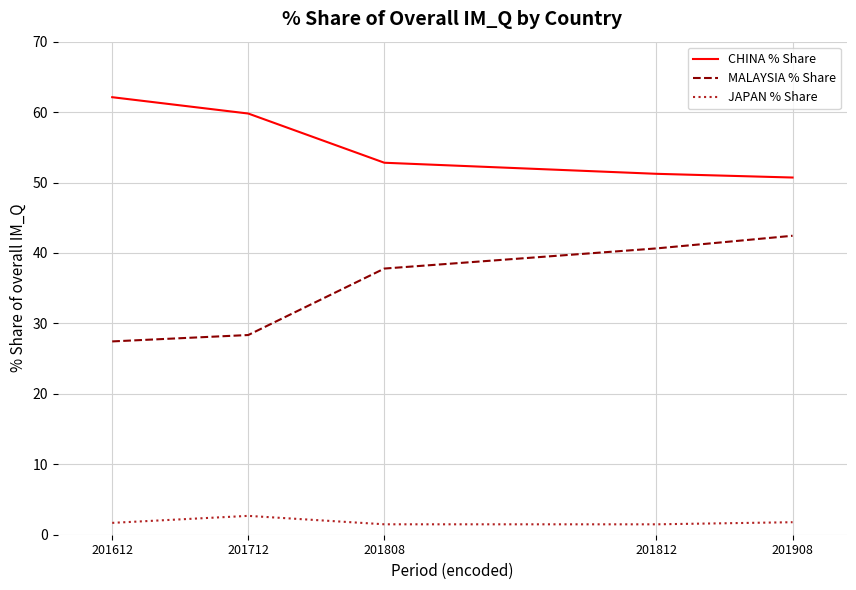

At which label is MALAYSIA % Share closest to 34?

201808